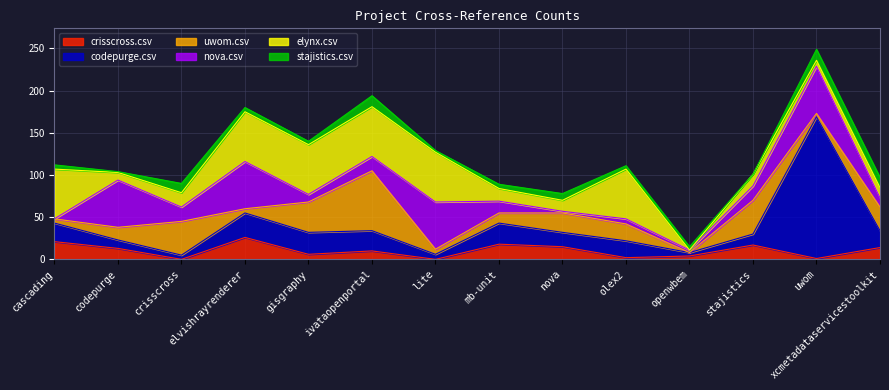

What is the label of the 5th point from the left?

gisgraphy.csv